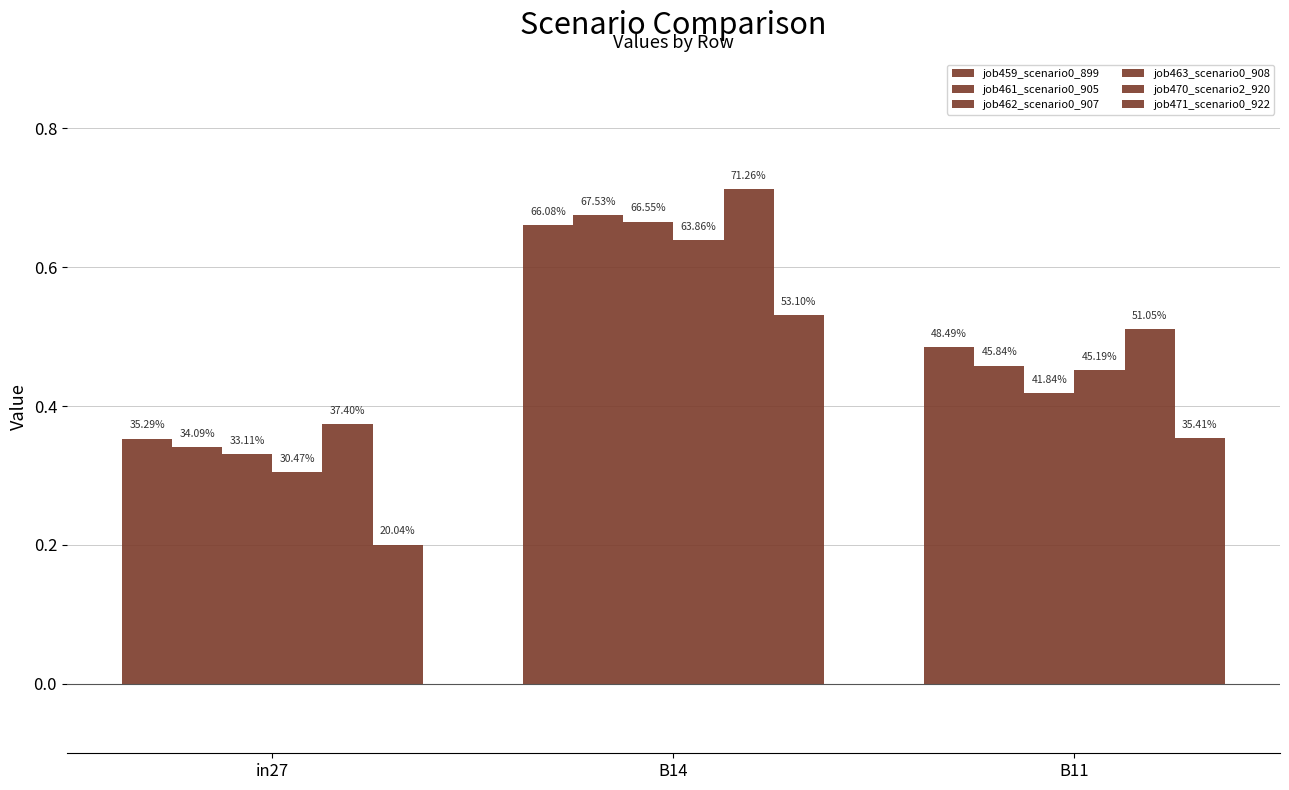

True or false: job470_scenario2_920 has a value of 0.5 at B11.

True